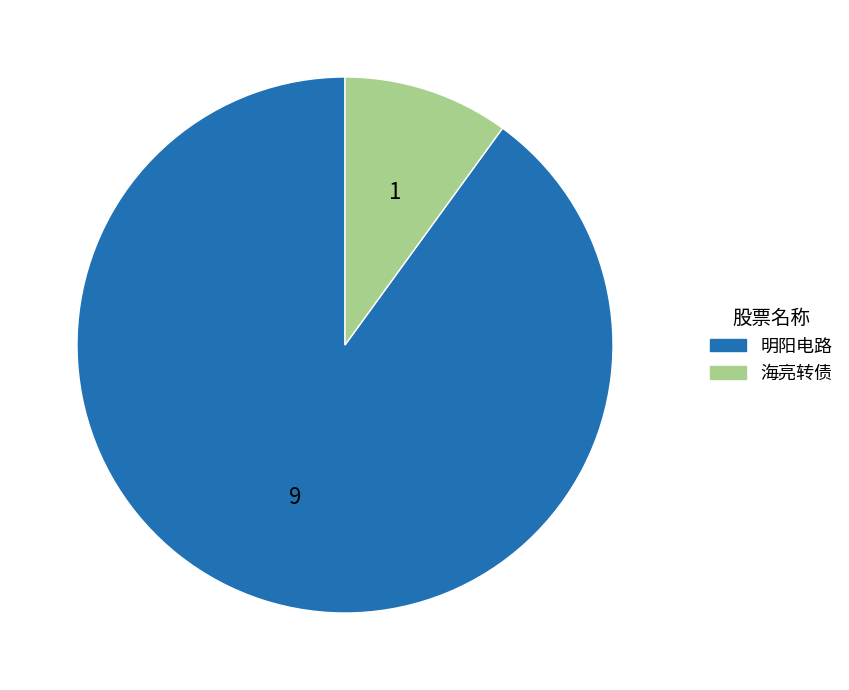

The 海亮转债 slice represents 10% of the pie. True or false?

True